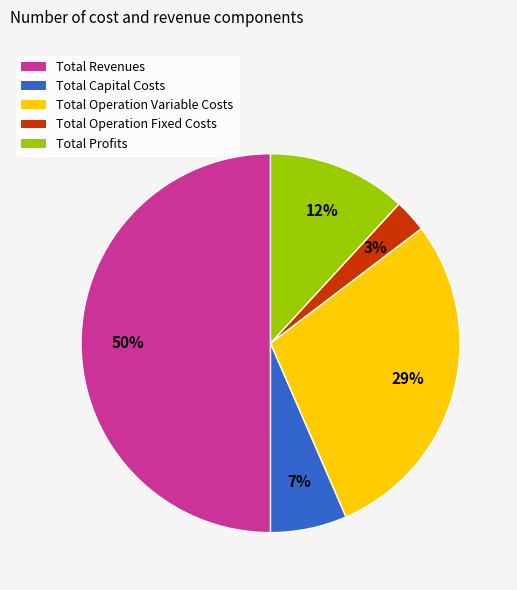

What percentage is the Total Revenues slice, to the nearest percent?

50%